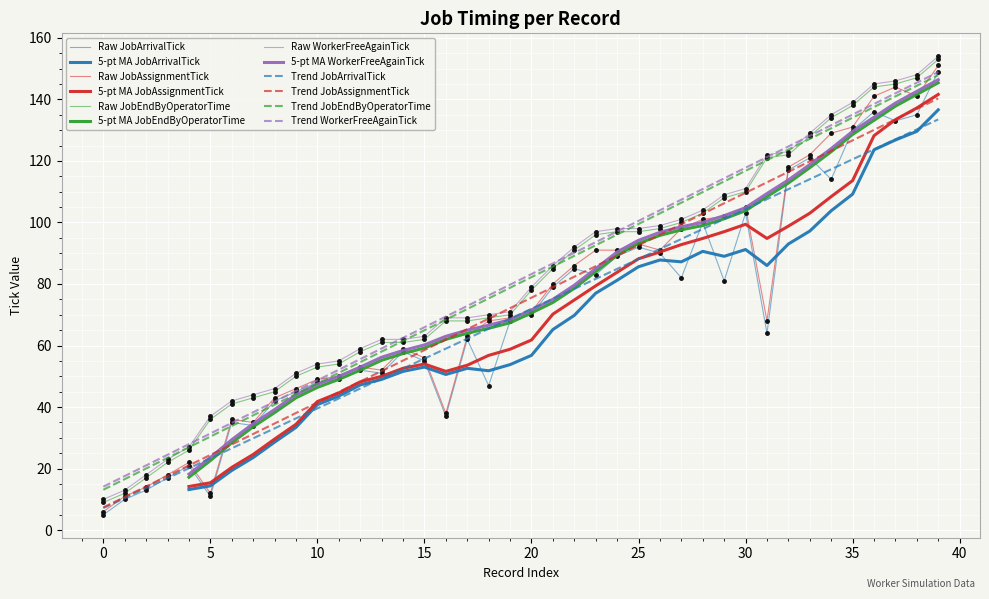

What is the greatest value displayed?

153